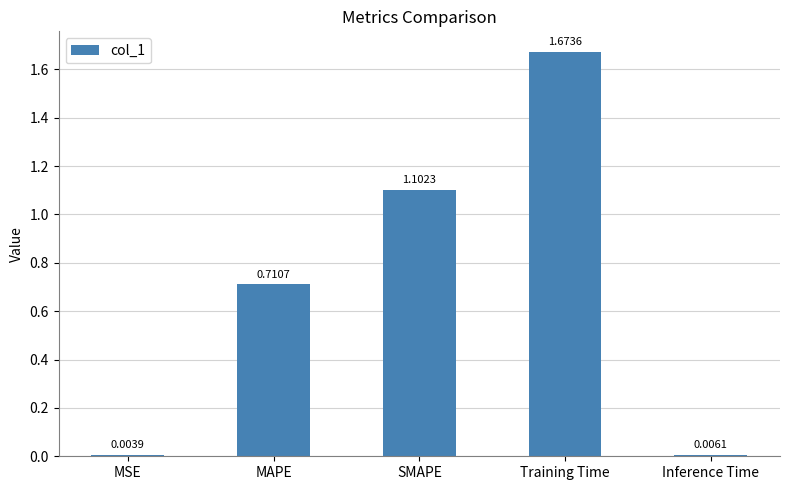

Where is the data nearest to the value 0?

MSE